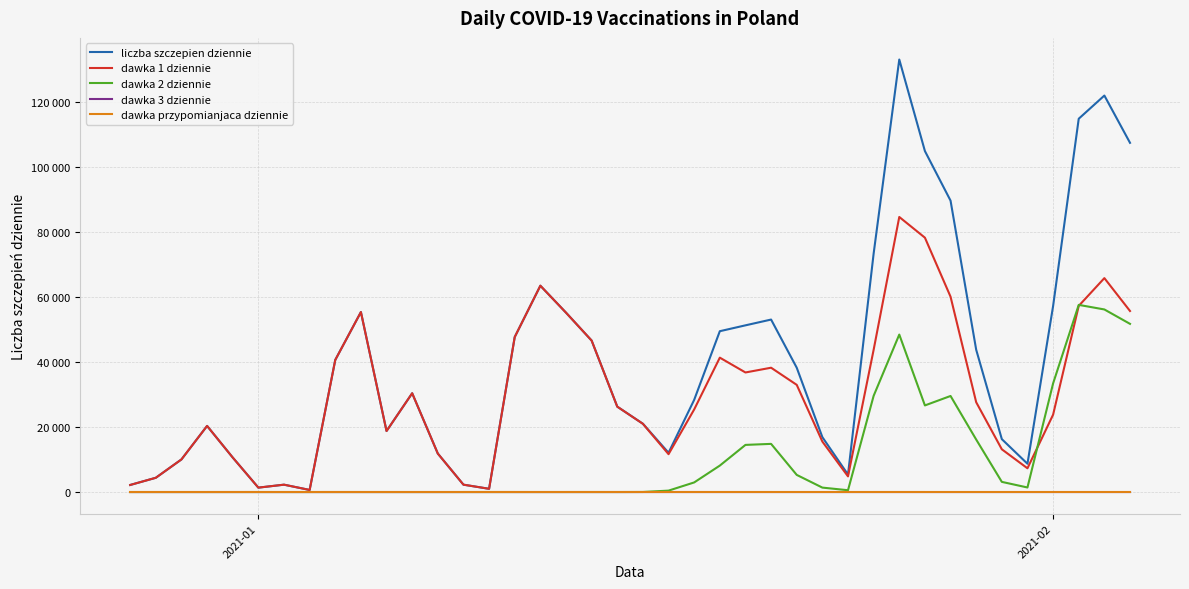

True or false: liczba szczepien dziennie and dawka przypomianjaca dziennie intersect in this chart.

False